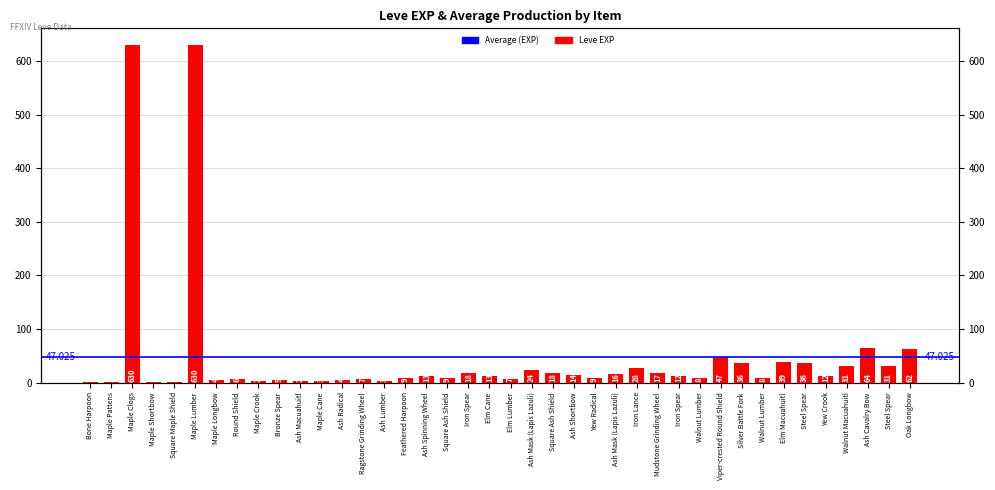

How many data points are above 12?

19